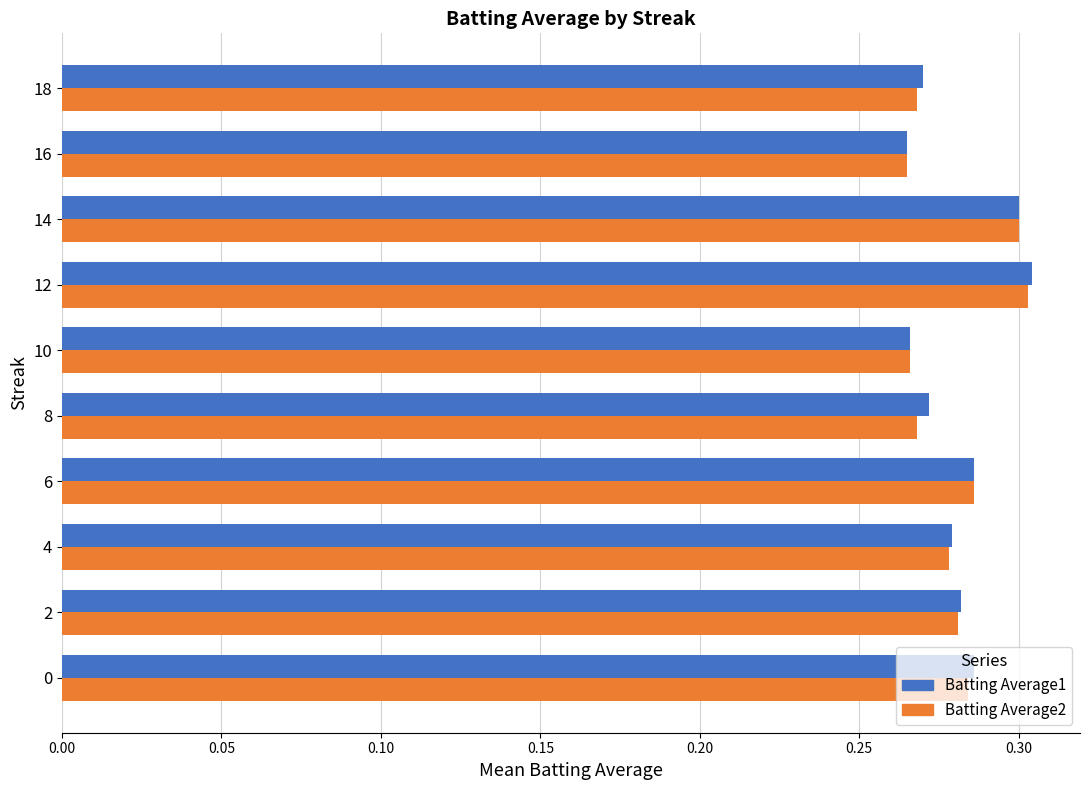

What is the total value across all series at 6?

0.6